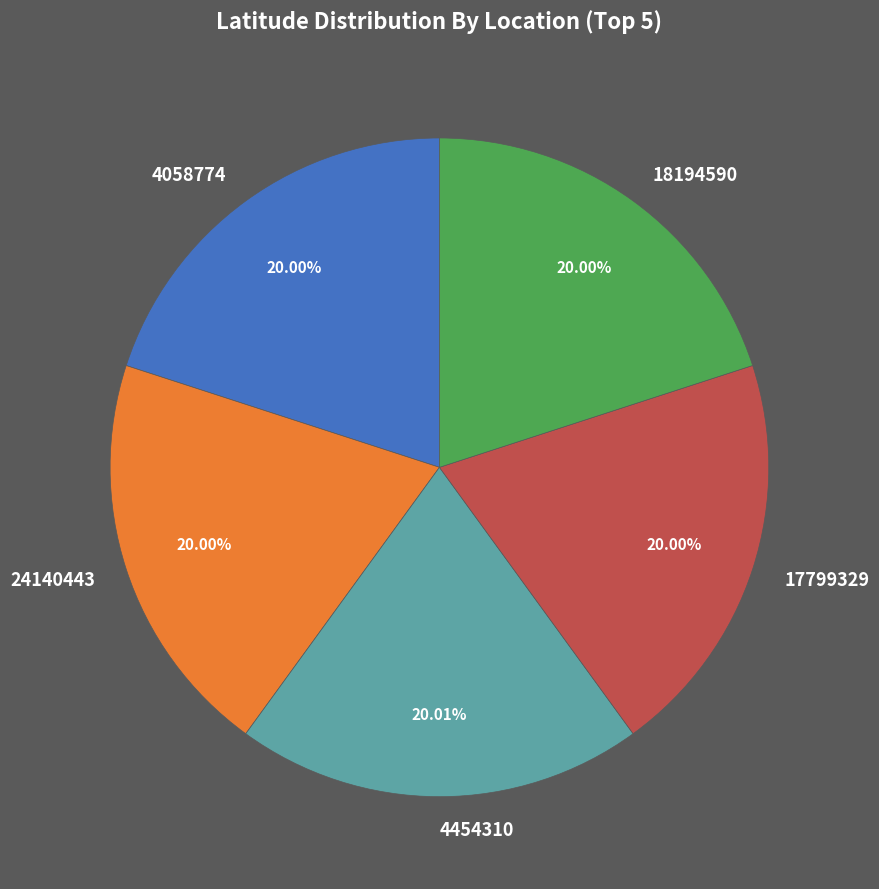

To the nearest percent, what is the combined percentage of 4454310 and 24140443?

40%